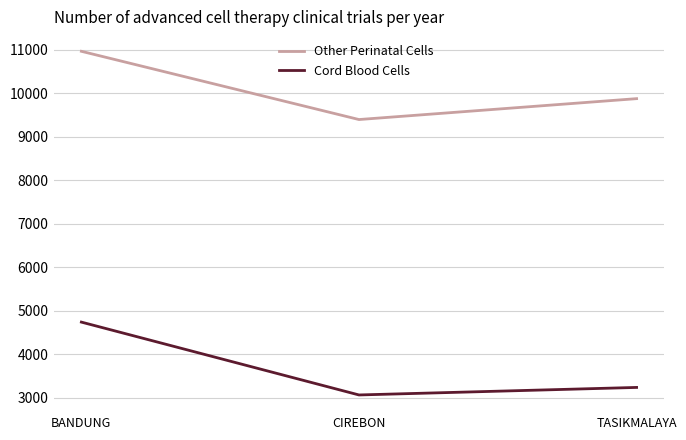

True or false: Other Perinatal Cells has a value of 15102 at TASIKMALAYA.

False